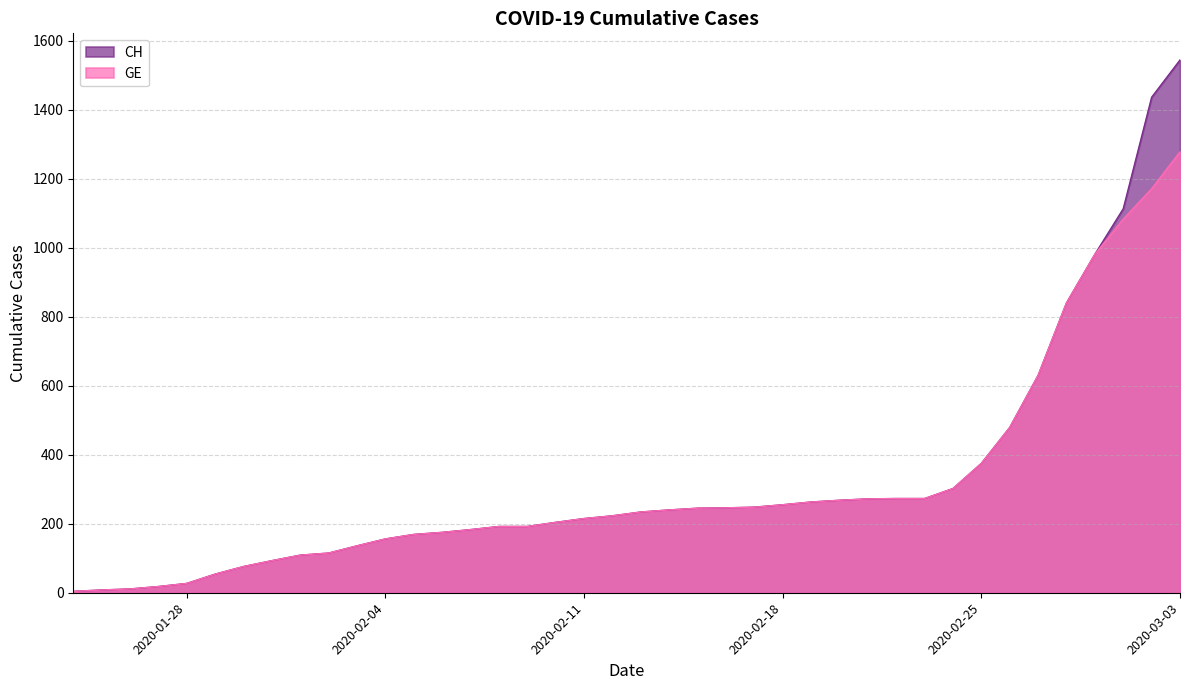

What position from the right is 2020-02-05?

28